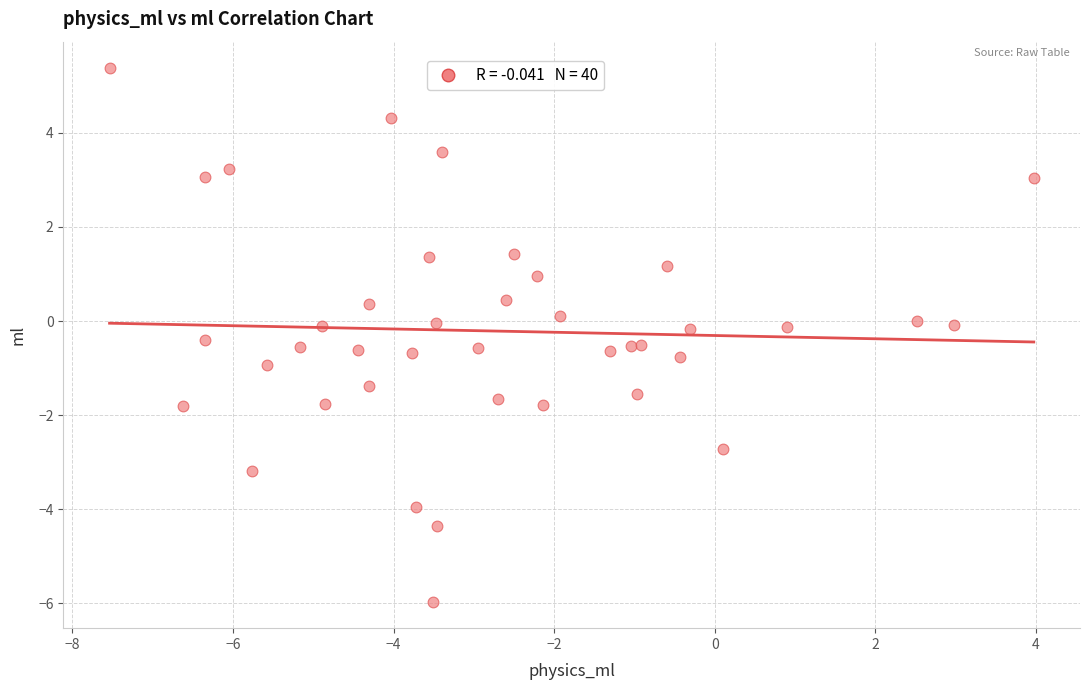

What is the range of X values (max minus min)?

11.5